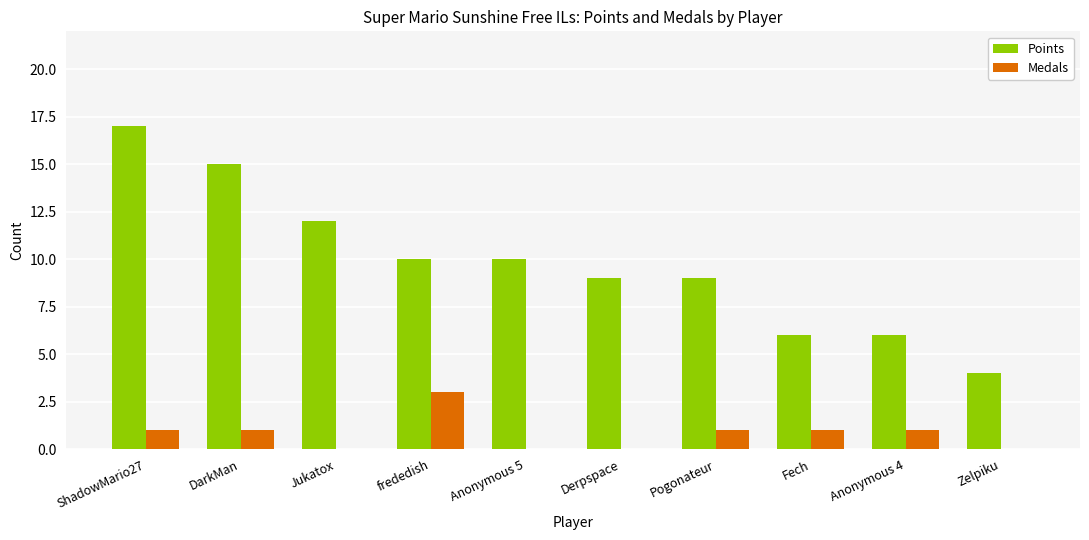

What is the sum of all Medals values?

8